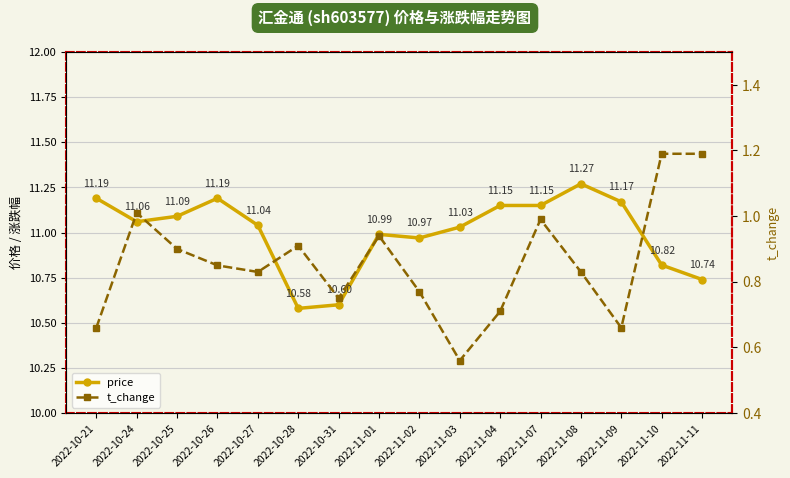

At which label is t_change closest to 0?

2022-11-03